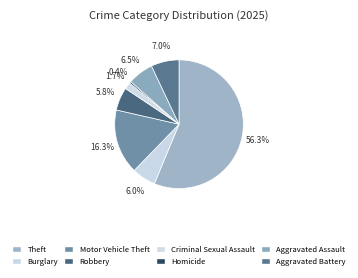

True or false: Burglary accounts for 19% of the total.

False